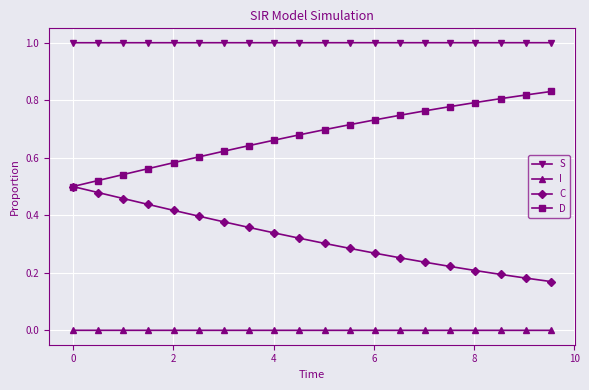

True or false: I and D intersect in this chart.

False